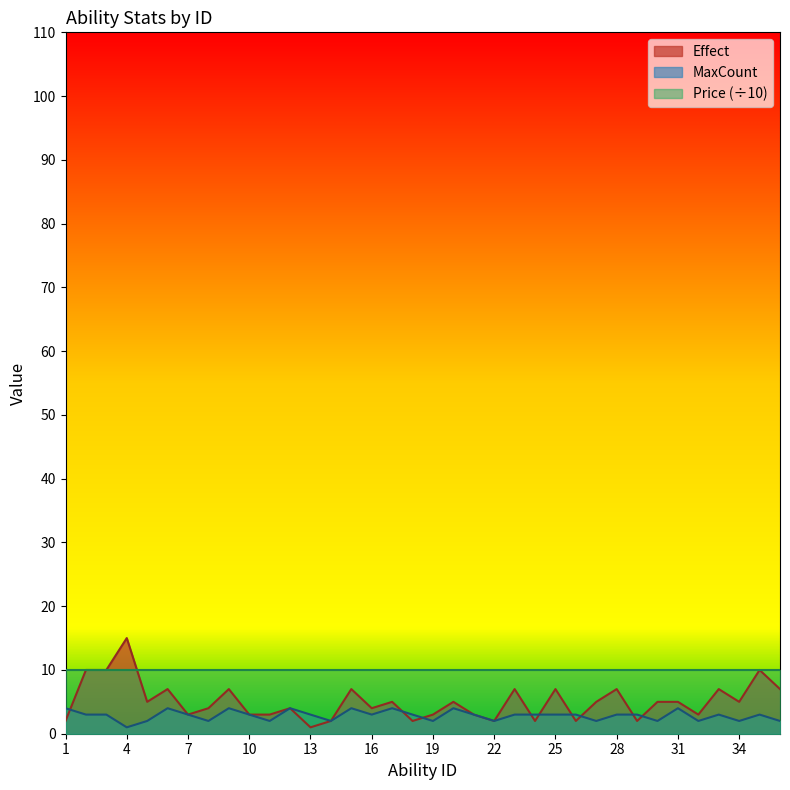

How many intersections are there between MaxCount and Effect?

9